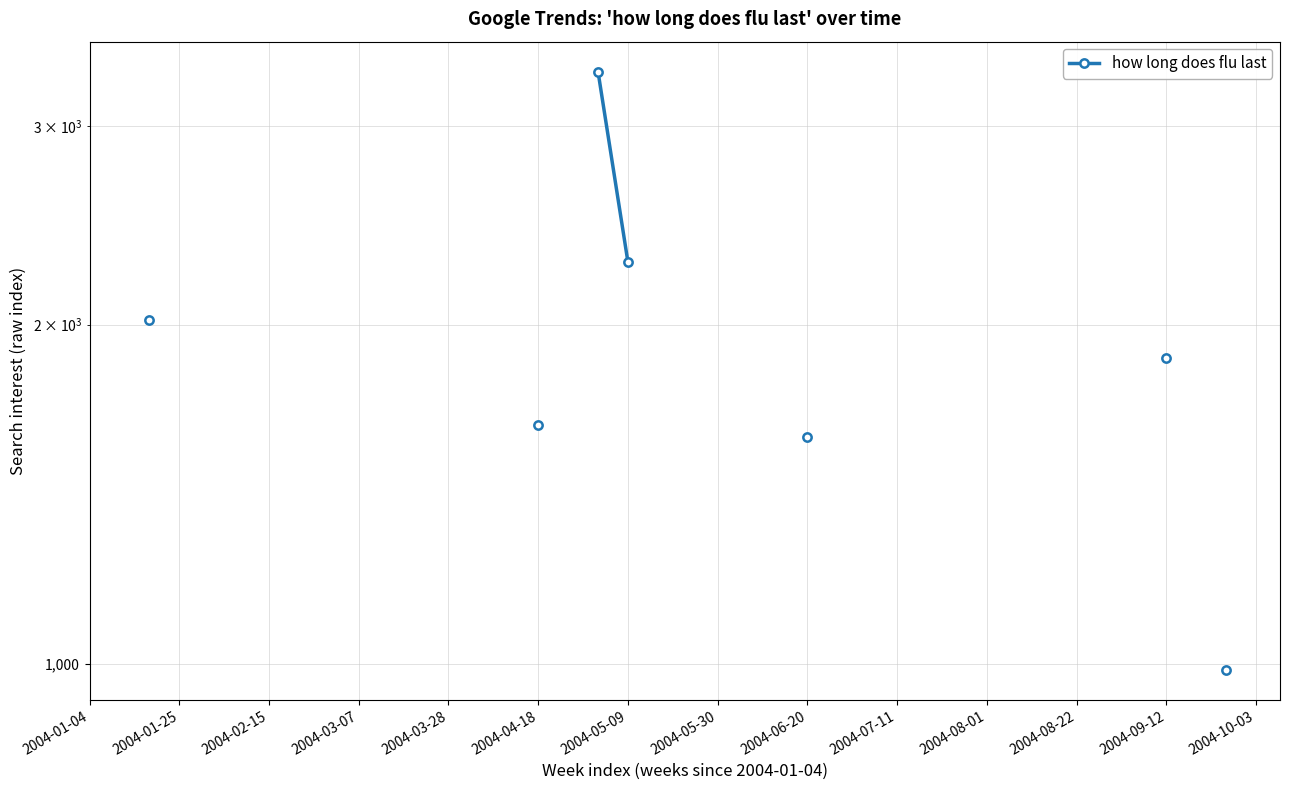

What is the label of the 18th point from the right?

22